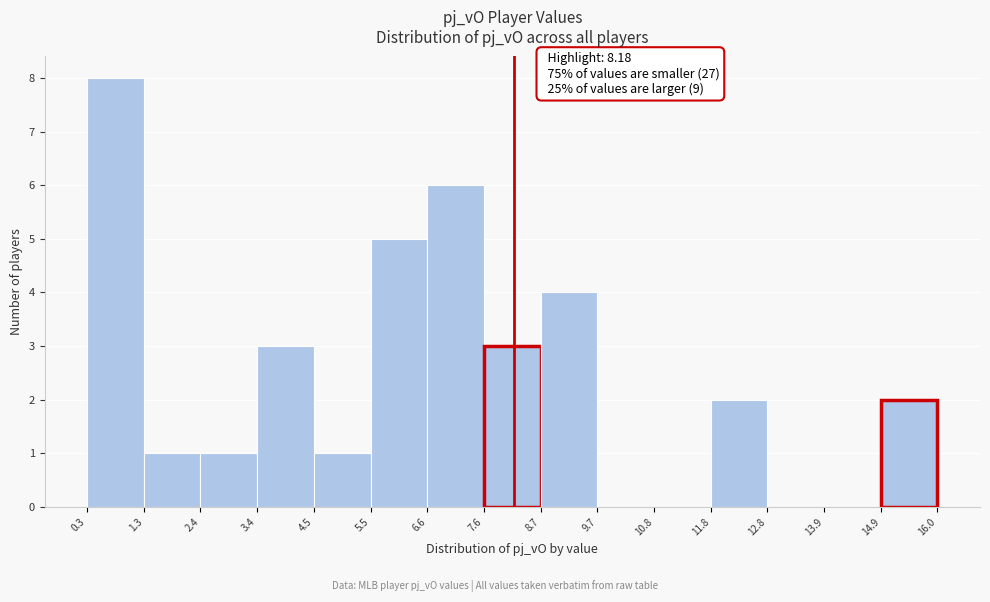

Which range on the x-axis has the tallest bar?

0.3 to 1.3